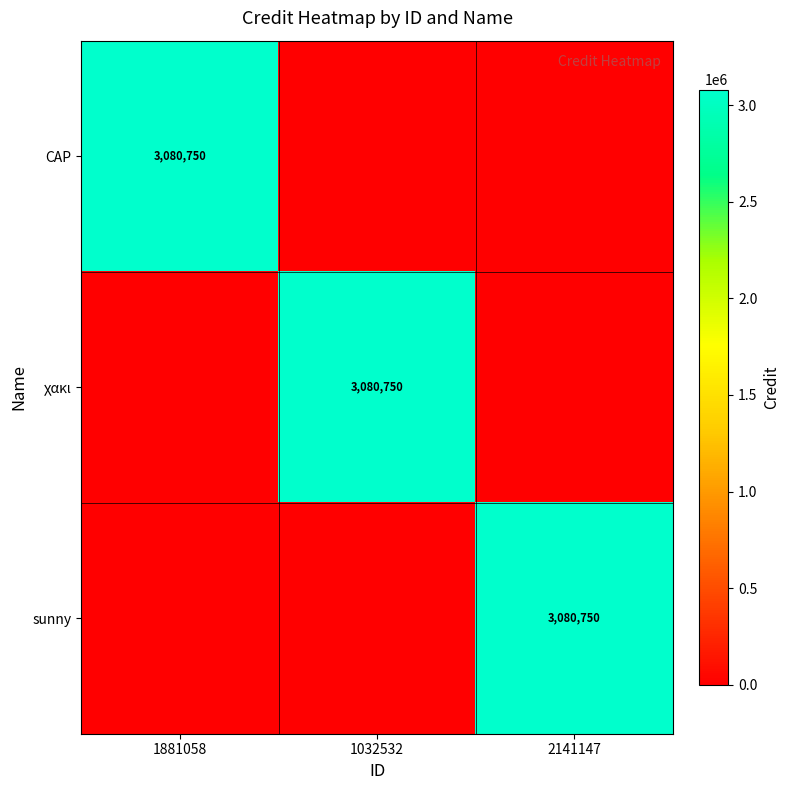

How many series are shown in this chart?

3